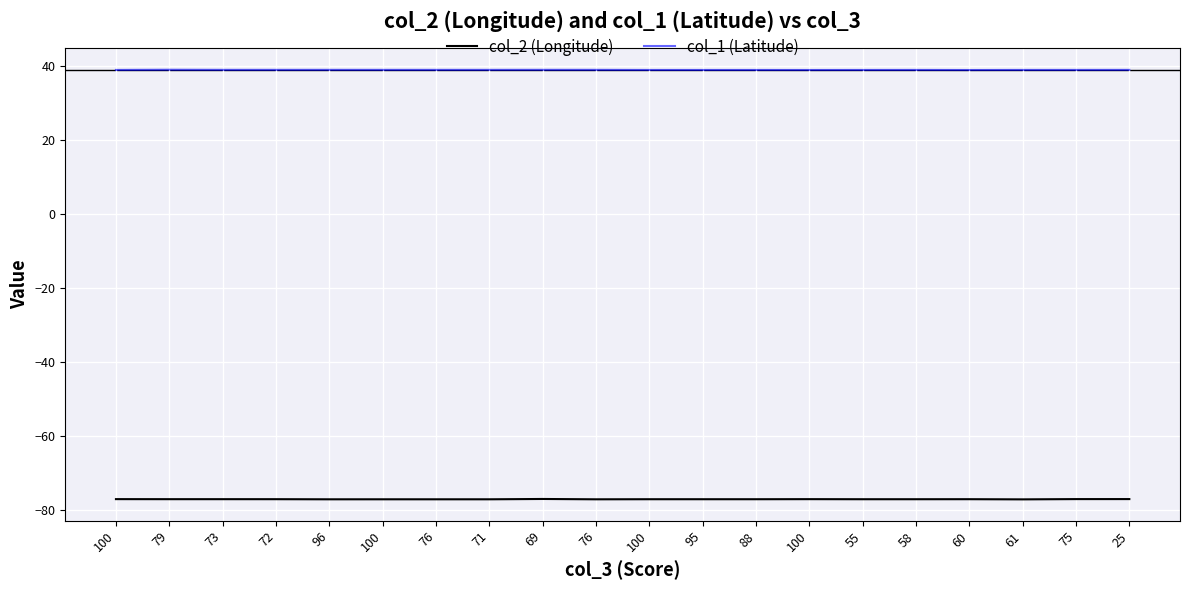

What is the label of the 3rd point from the right?

61